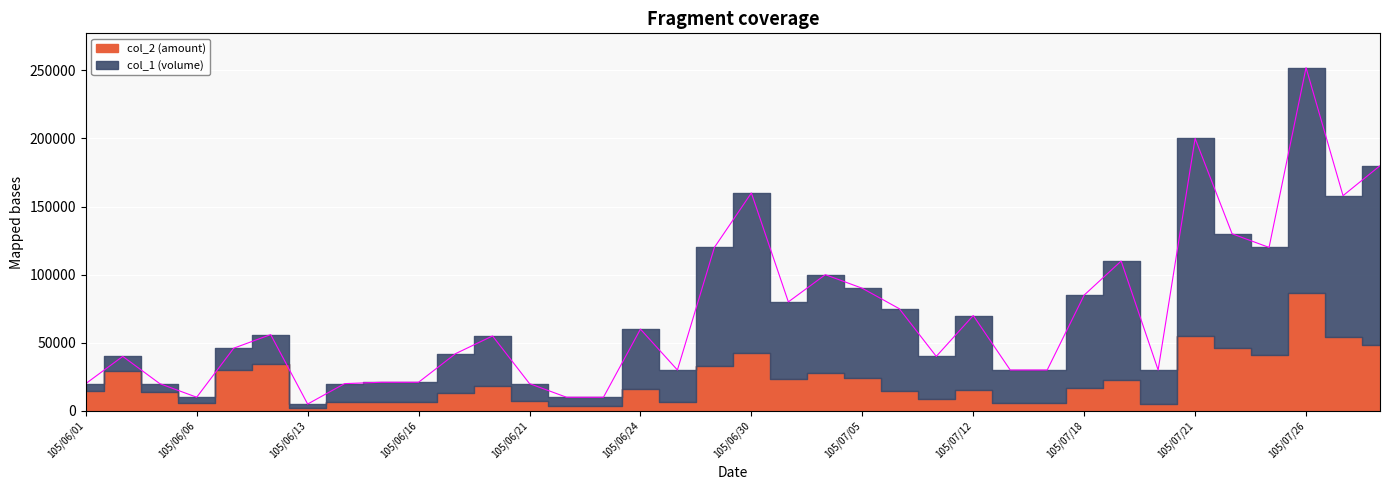

What is the sum of all values?

2546000